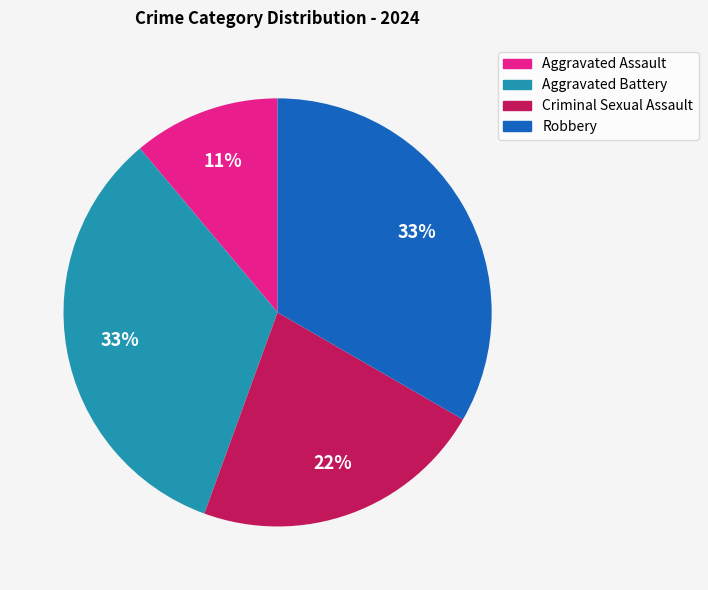

To the nearest percent, what portion does Criminal Sexual Assault represent?

22%